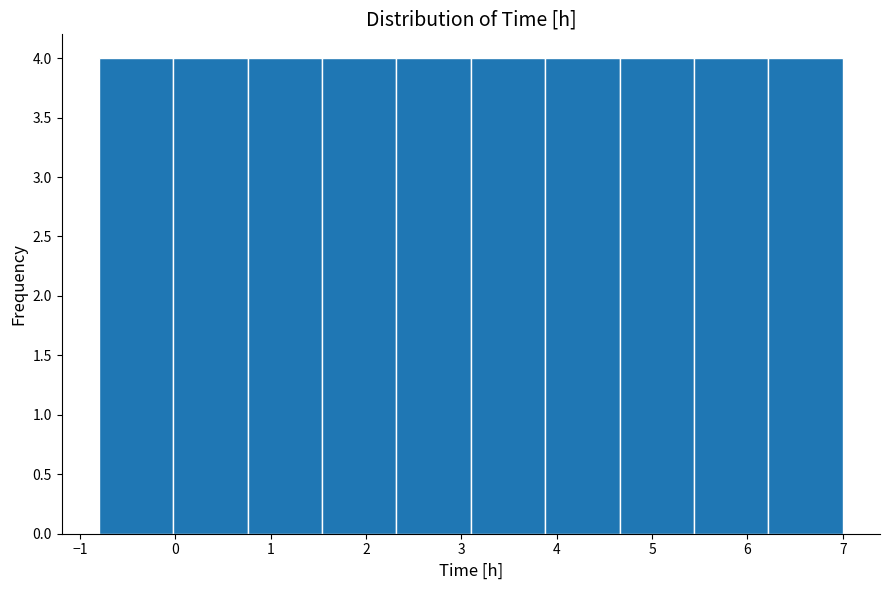

How tall is the bar that spans 4.66 to 5.44 on the x-axis? Neither the bar edges nor the heights are printed on the chart, so give them approximately, as read against the axes.

4